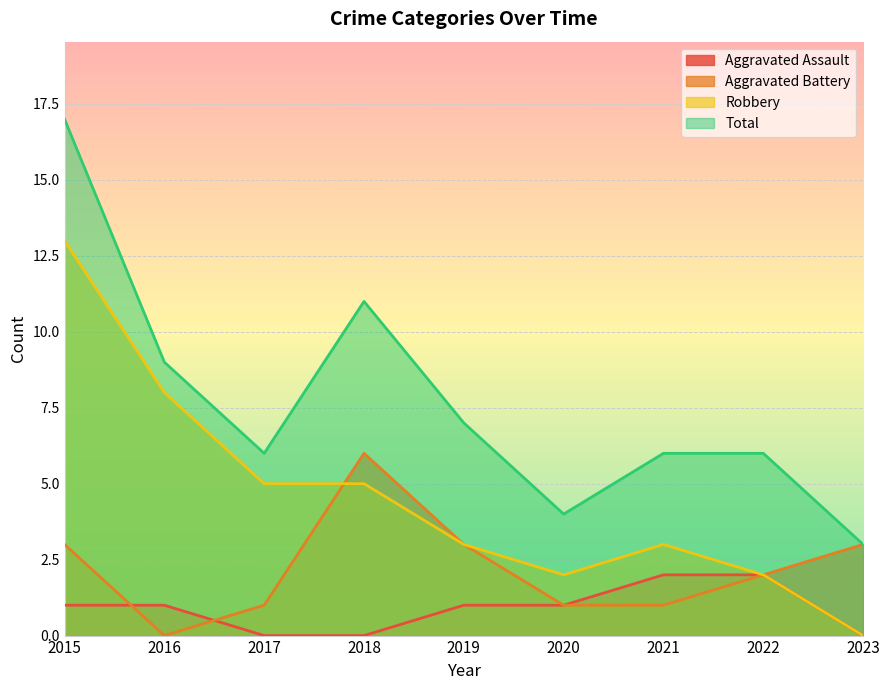

Between 2022 and 2016, which is larger?

2022